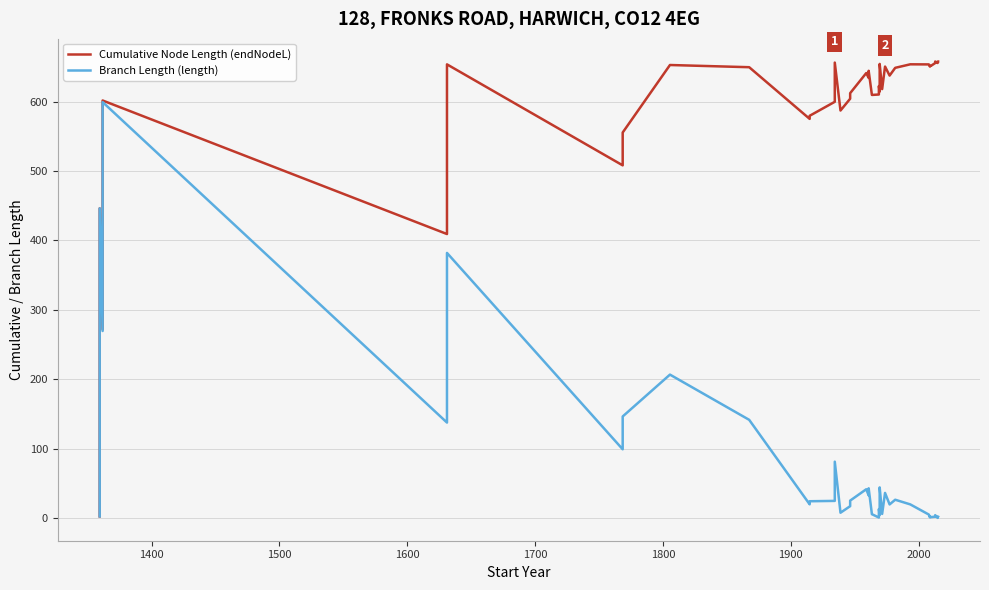

What is the sum of all Branch Length (length) values?

2938.9